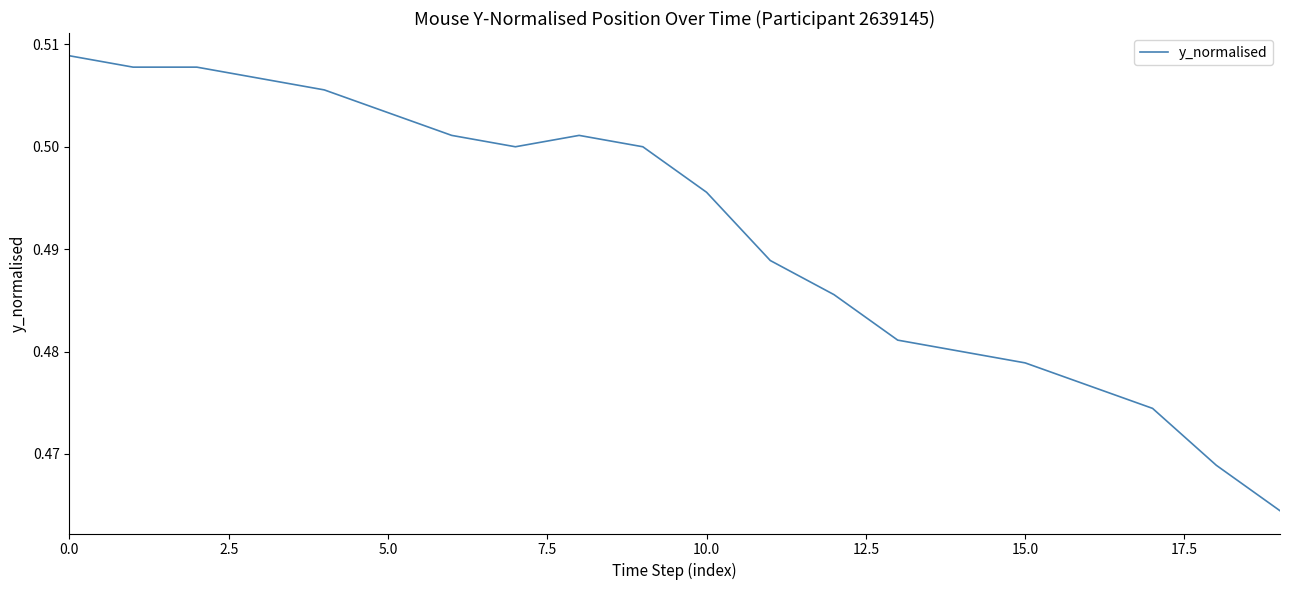

What is the label of the 1st point from the right?

19